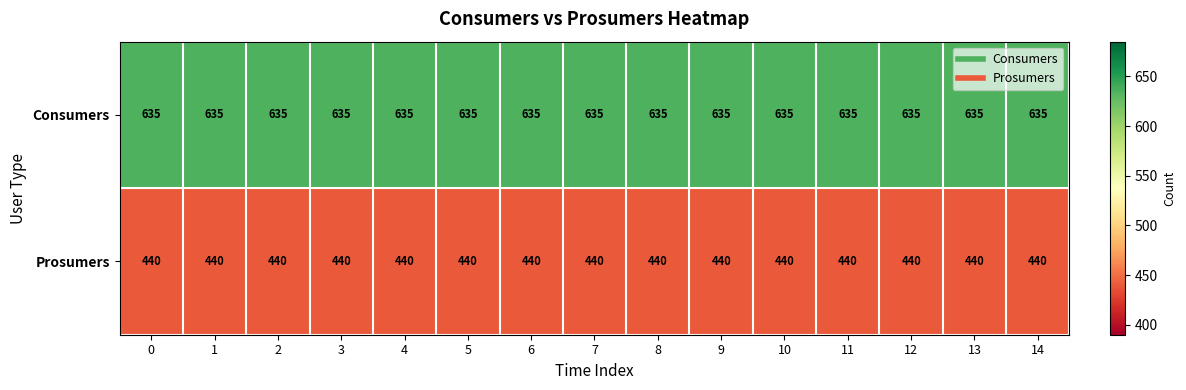

True or false: Consumers has a value of 635 at 8.

True